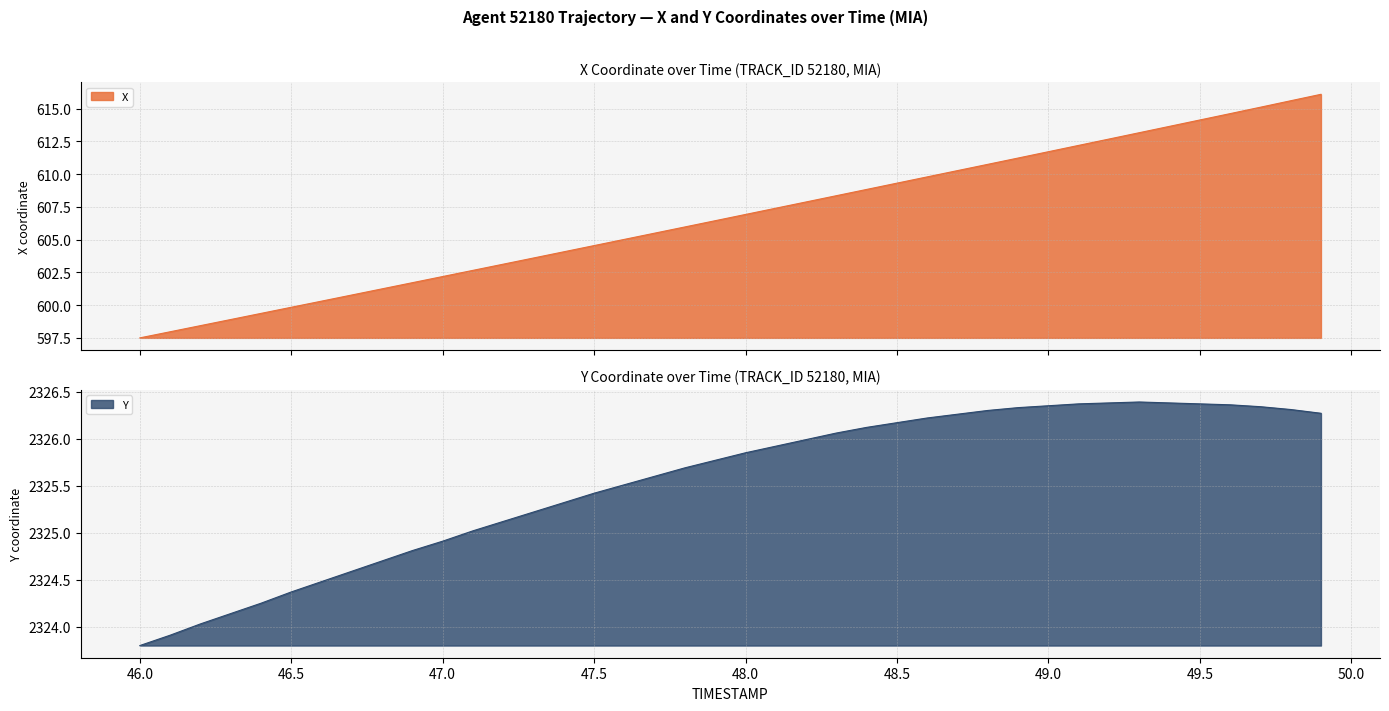

Is it true that Y equals 2325.4 at 47.5?

True